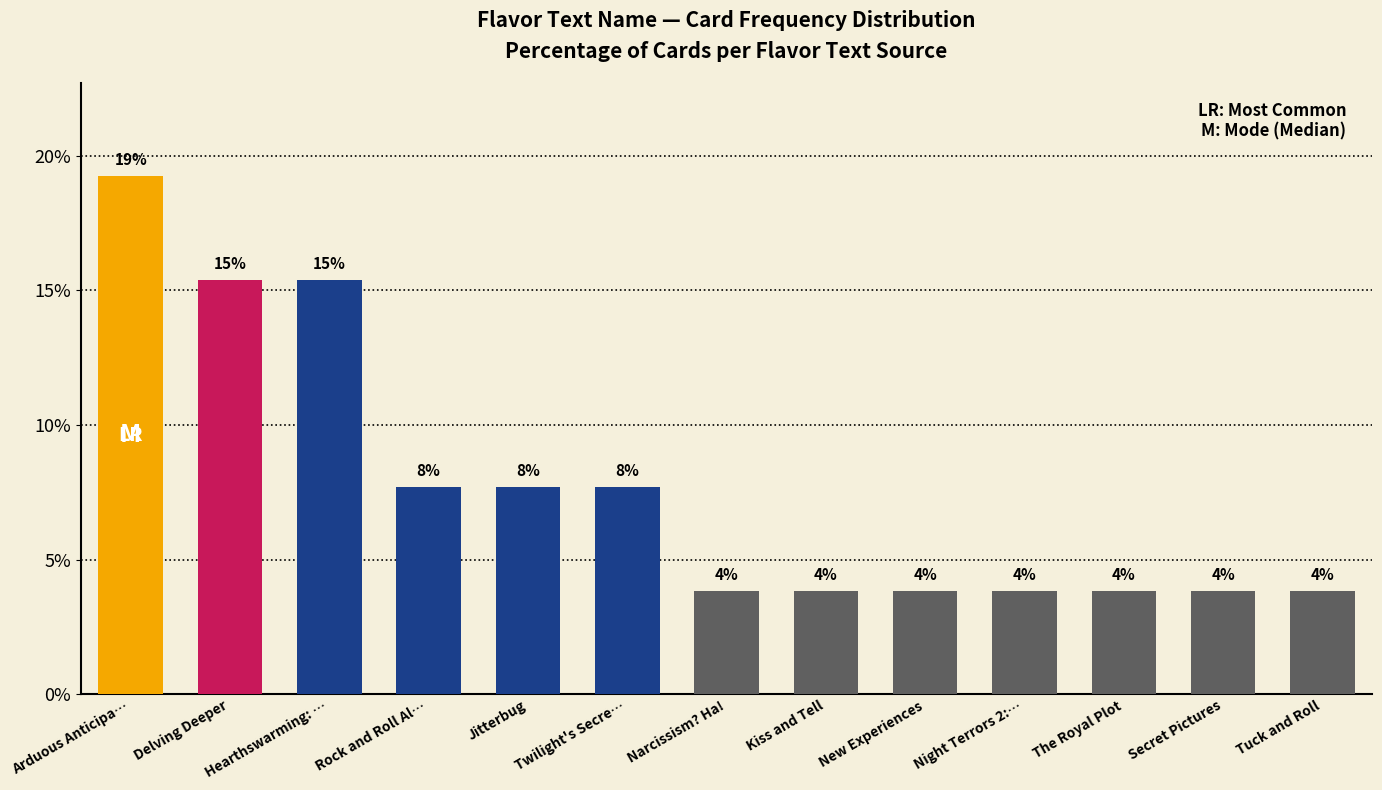

What position from the right is Kiss and Tell?

6